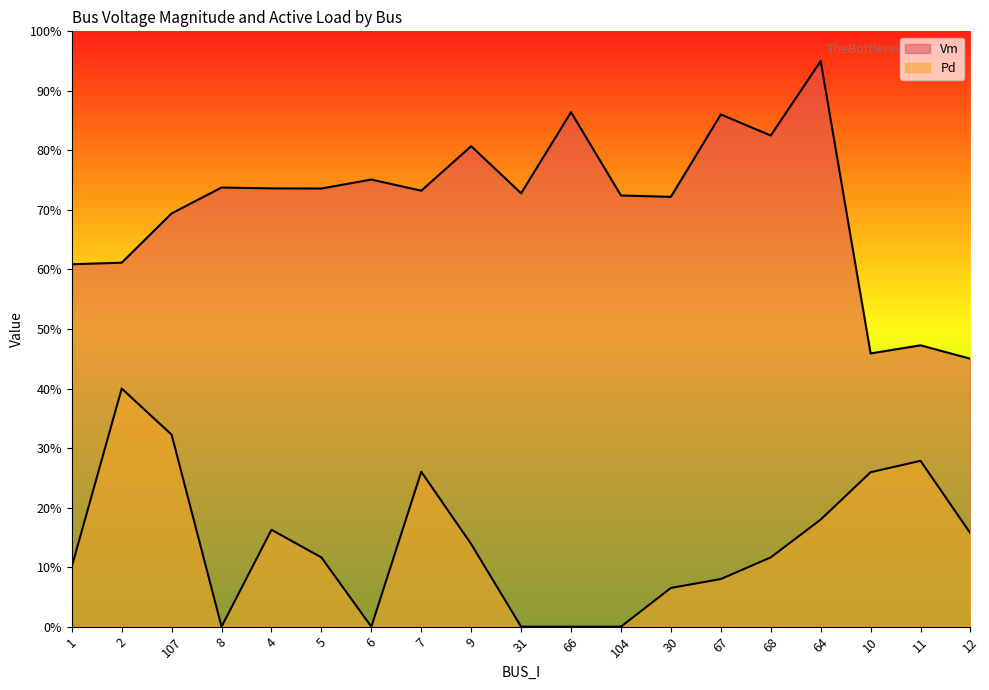

What value does the Vm series have at 31?

0.7